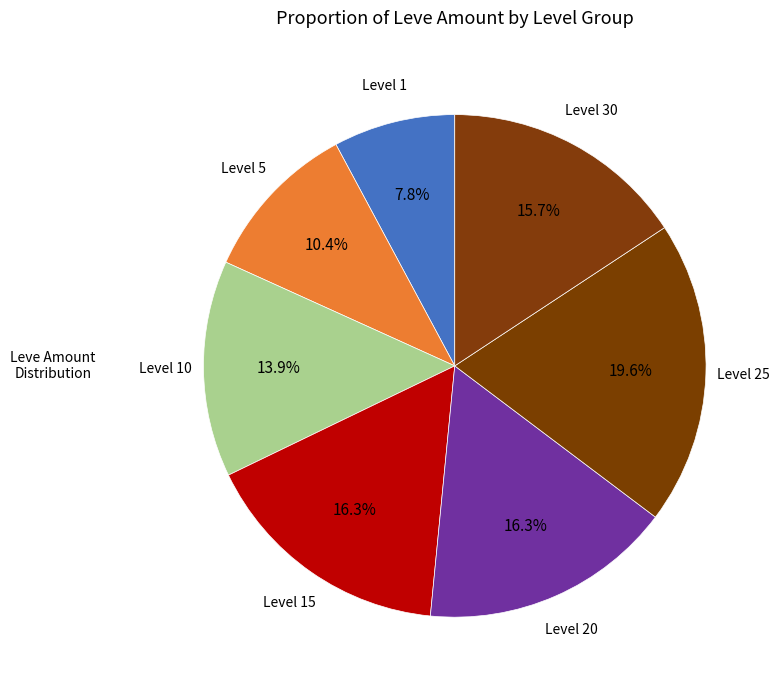

How many segments does this pie chart have?

7